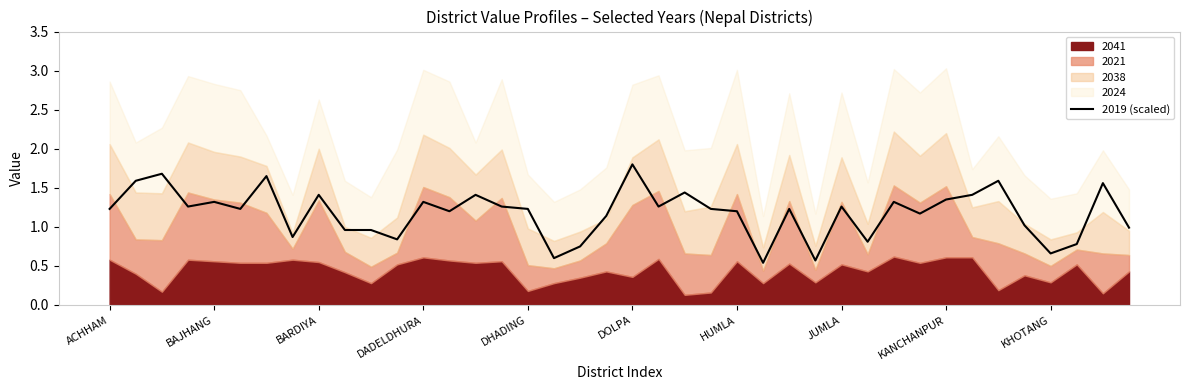

At which label does 2019 (scaled) reach its peak?

DOLPA